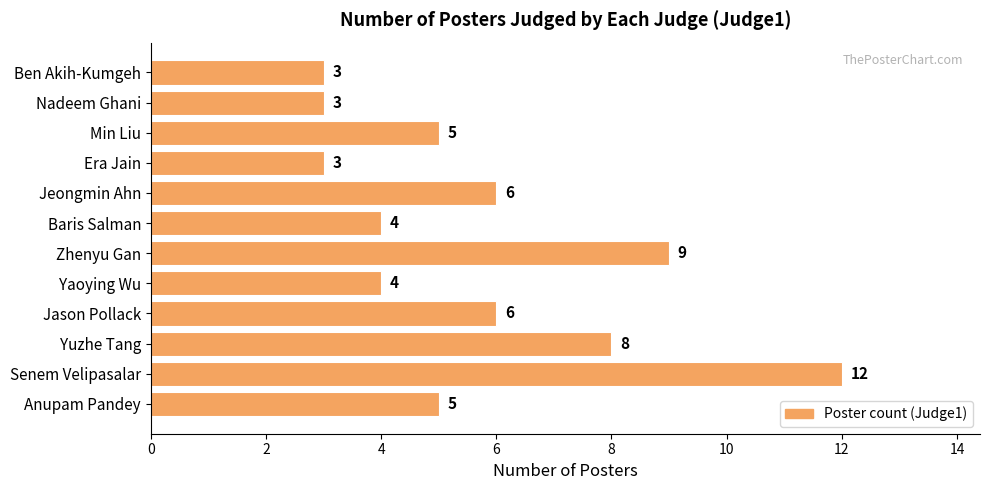

What is the average value?

6